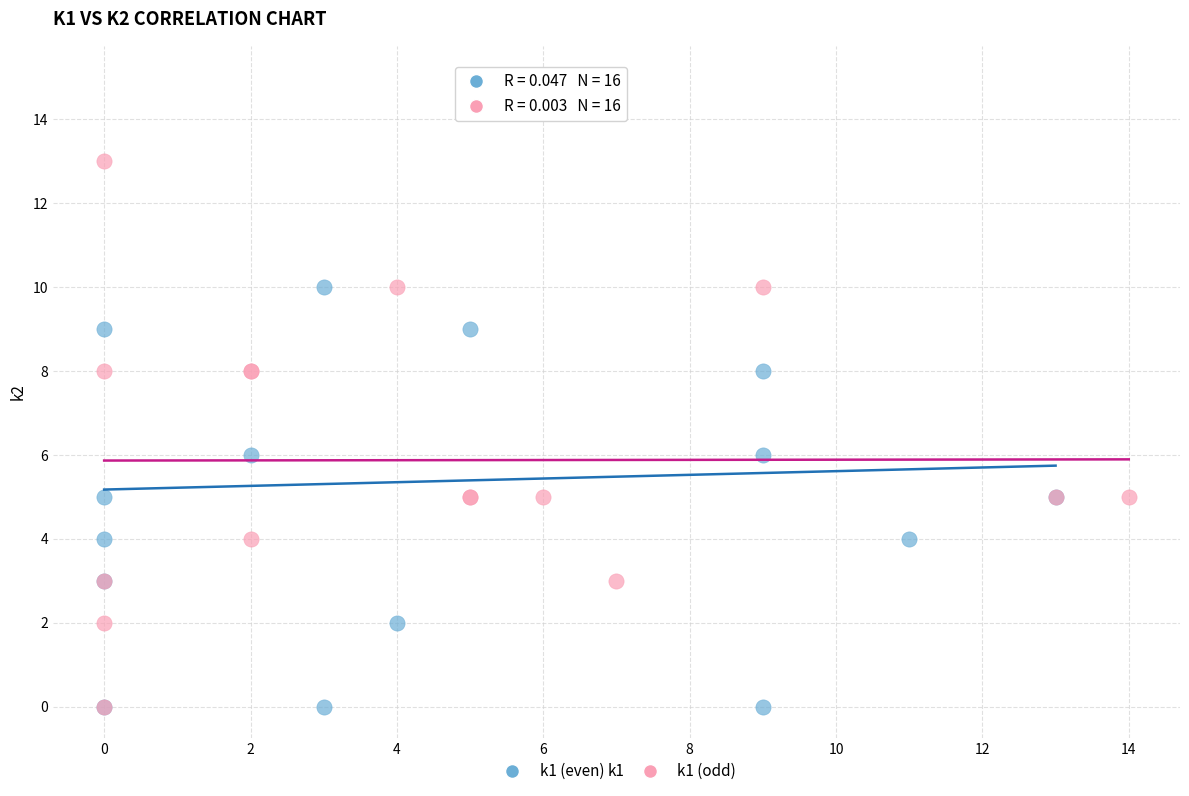

Which series has the largest Y range (max minus min)?

k1 (even)